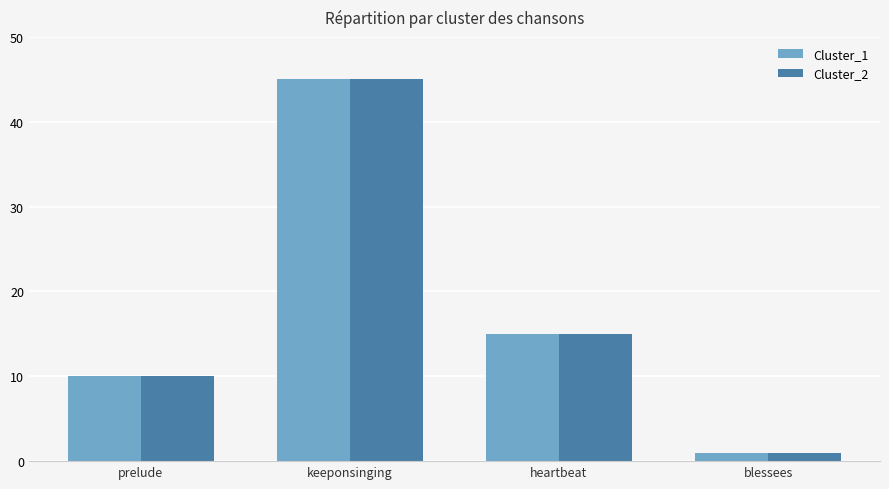

What is the label of the 4th bar from the right?

prelude